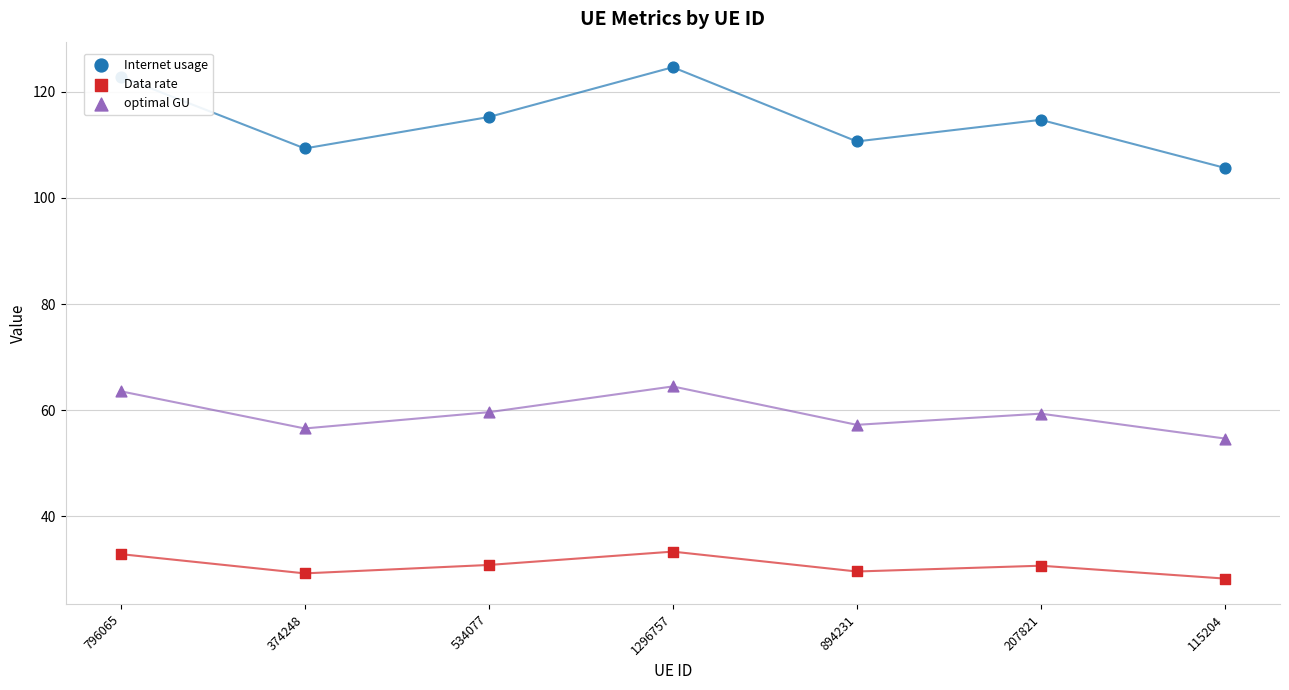

Which series reaches the maximum Y coordinate?

Internet usage